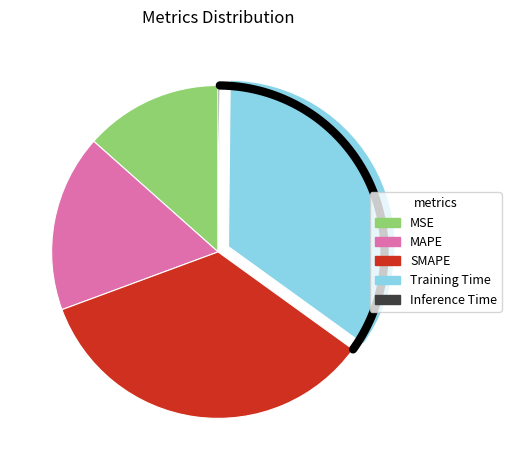

Count the number of slices in the pie.

5